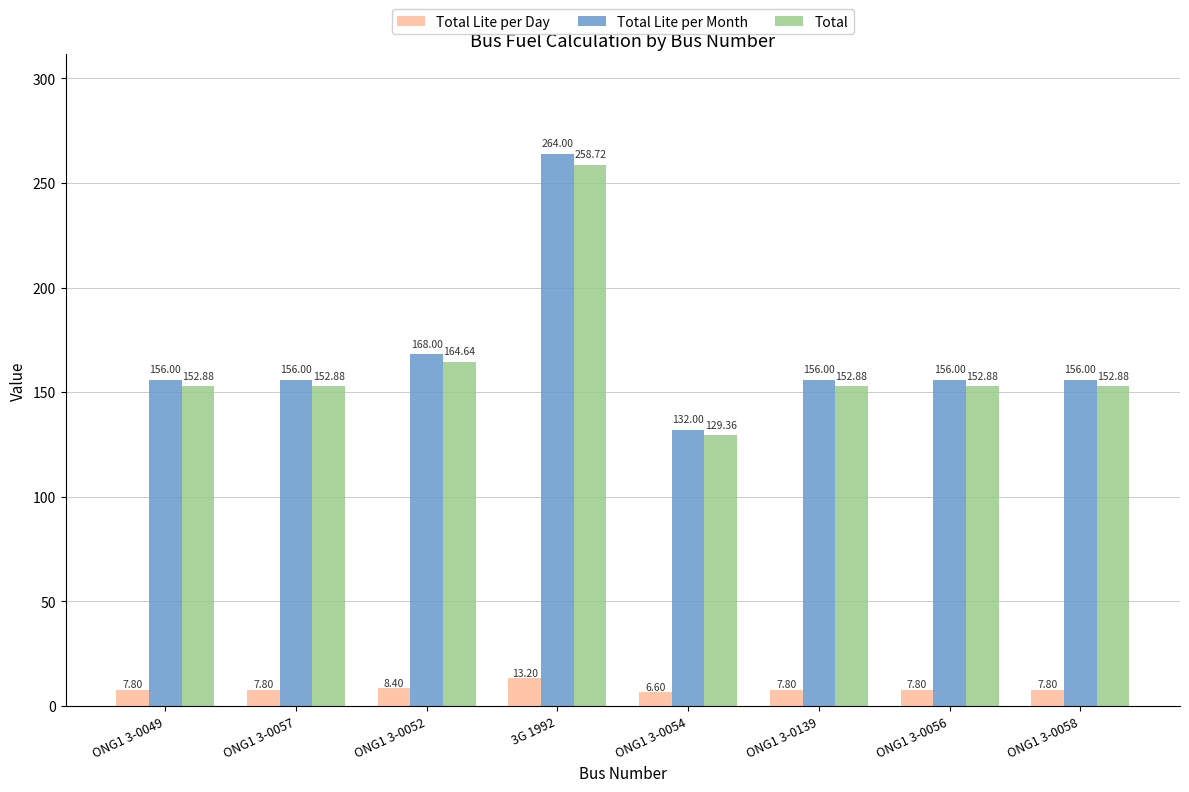

What is the sum of all Total values?

1317.1